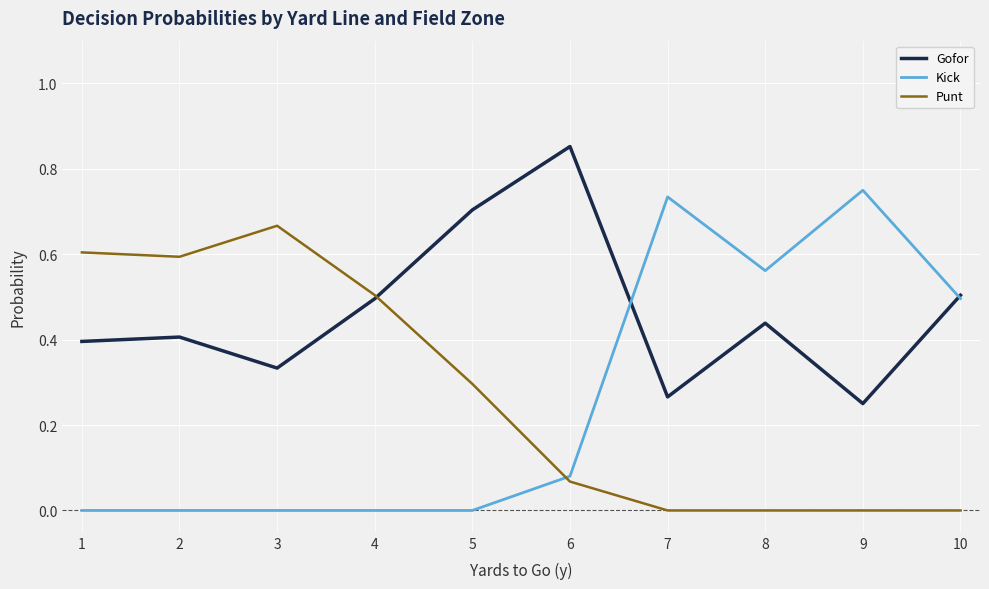

Is the value of Punt at 5 greater than the value of Gofor at 7?

Yes